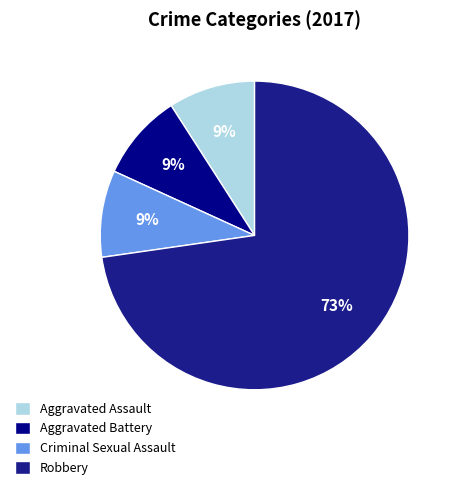

How many slices are in this pie chart?

4